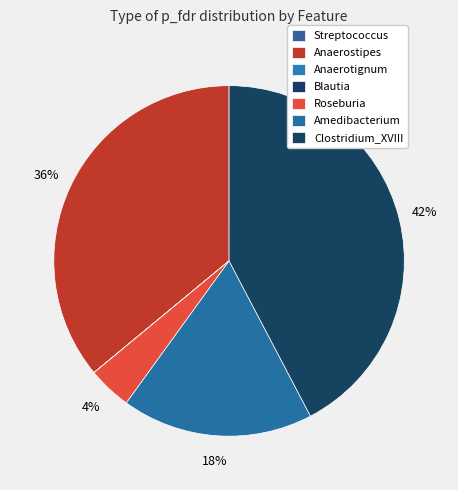

The Streptococcus slice represents 0% of the pie. True or false?

True